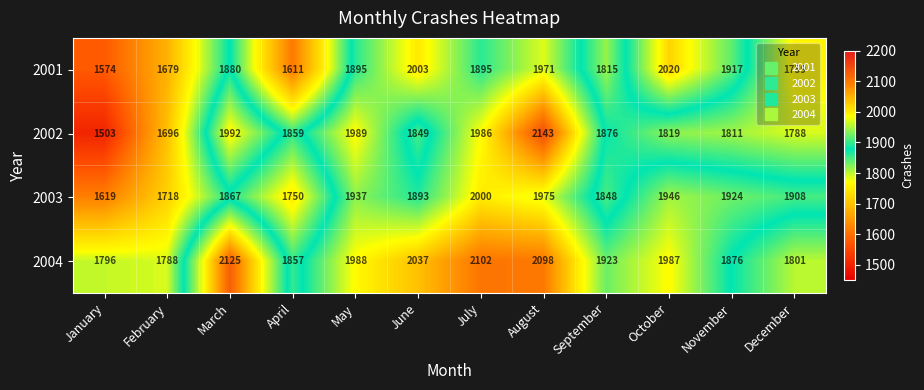

Which series has the largest range (max minus min)?

2002